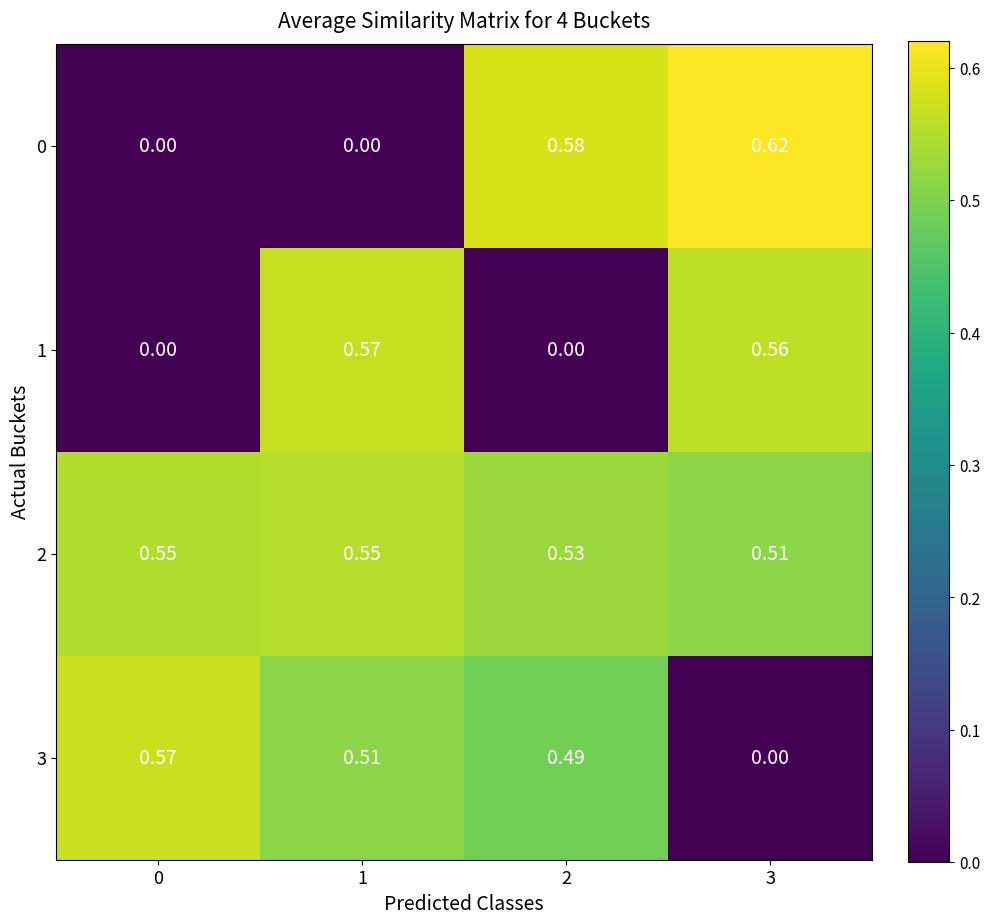

Is the value of 0 at 0 greater than the value of 2 at 3?

No